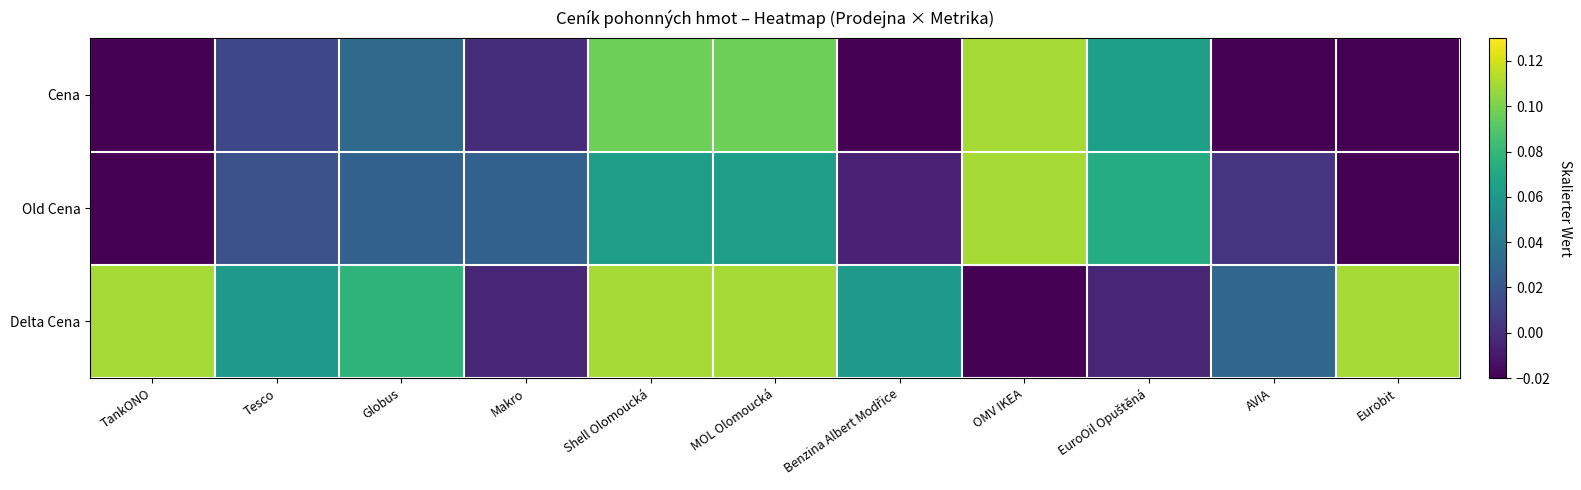

Which series changed the most between TankONO and EuroOil Opuštěná?

Delta Cena